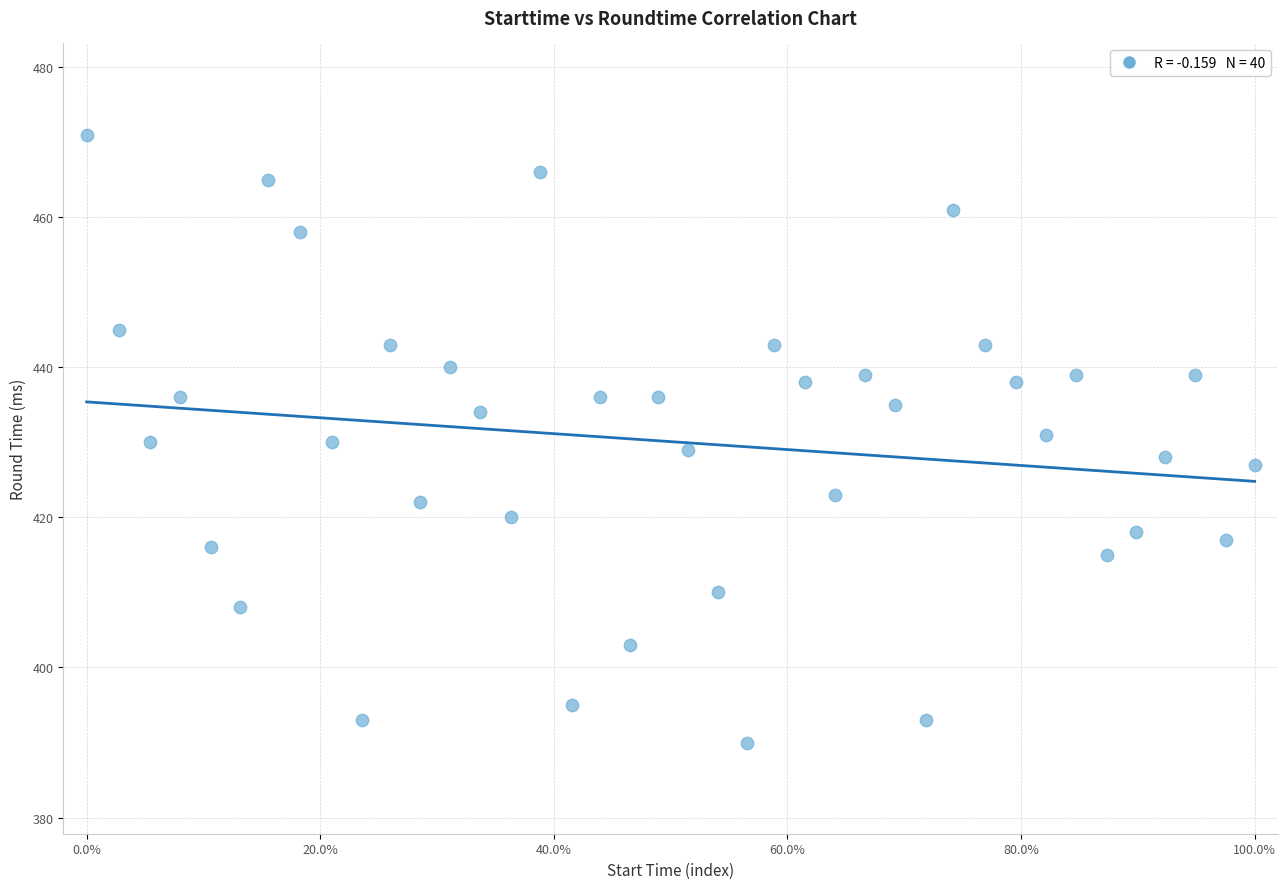

What is the range of Y values (max minus min)?

81